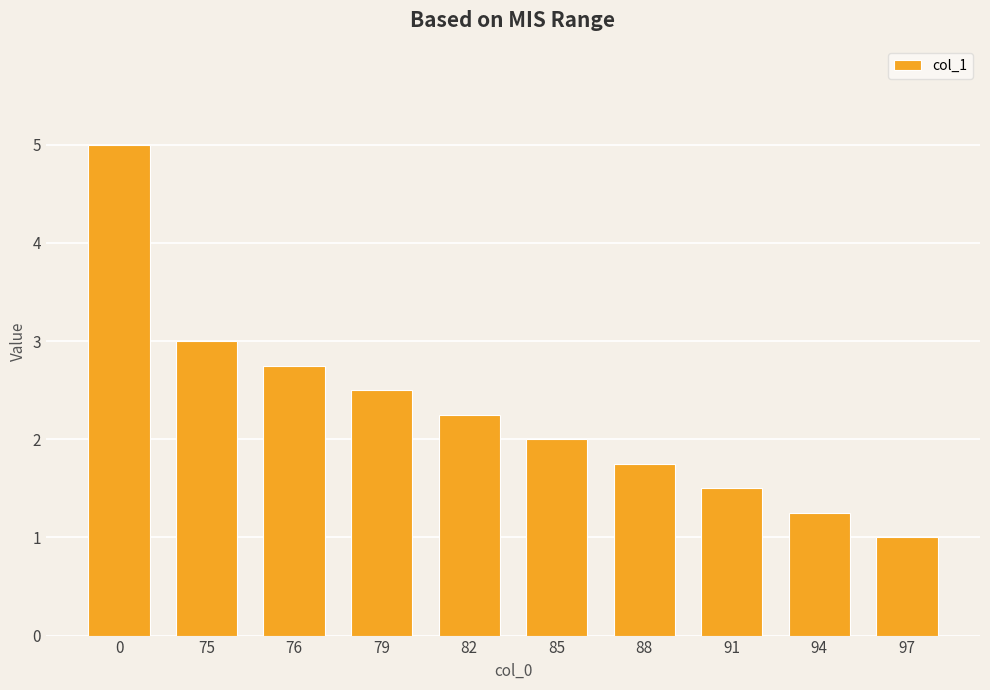

Does the chart contain any negative values?

No